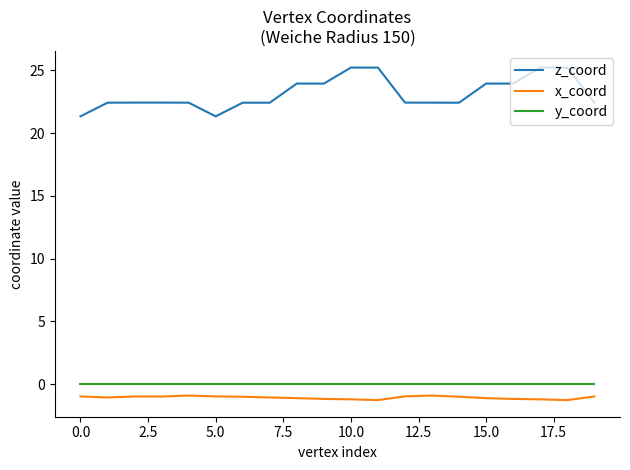

True or false: y_coord and x_coord cross at least once.

False